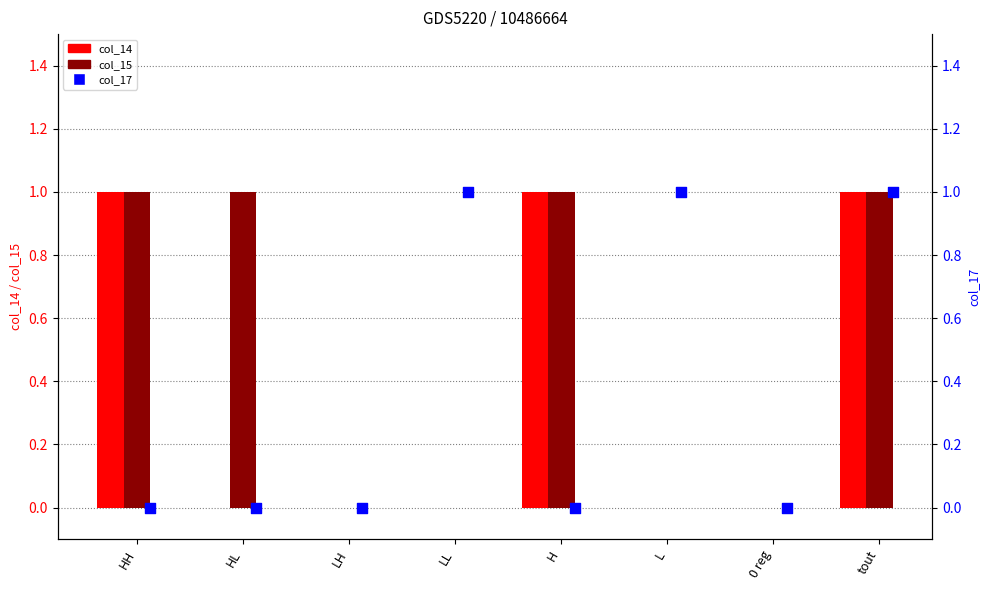

Which series has the largest total across all categories?

col_15